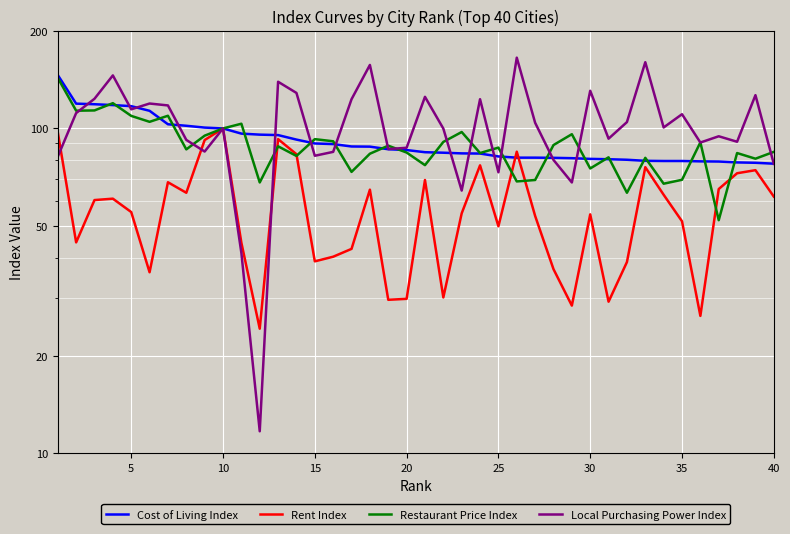

Where is Local Purchasing Power Index nearest to the value 88?

20